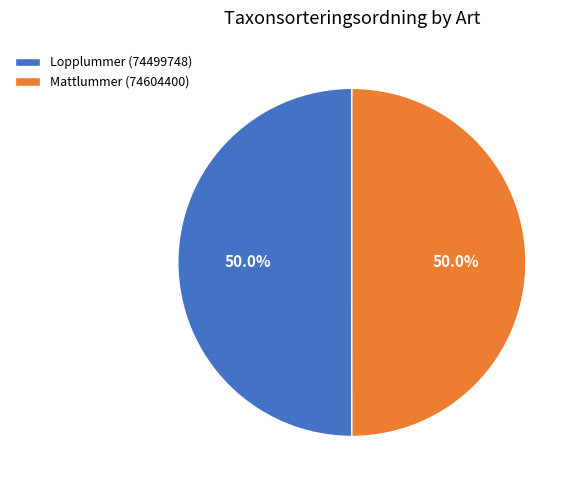

Combined, do Lopplummer (74499748) and Mattlummer (74604400) account for over 50%?

Yes